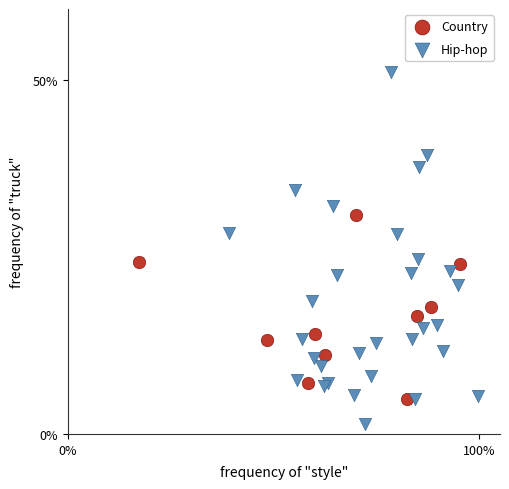

Which series has the largest Y range (max minus min)?

Hip-hop